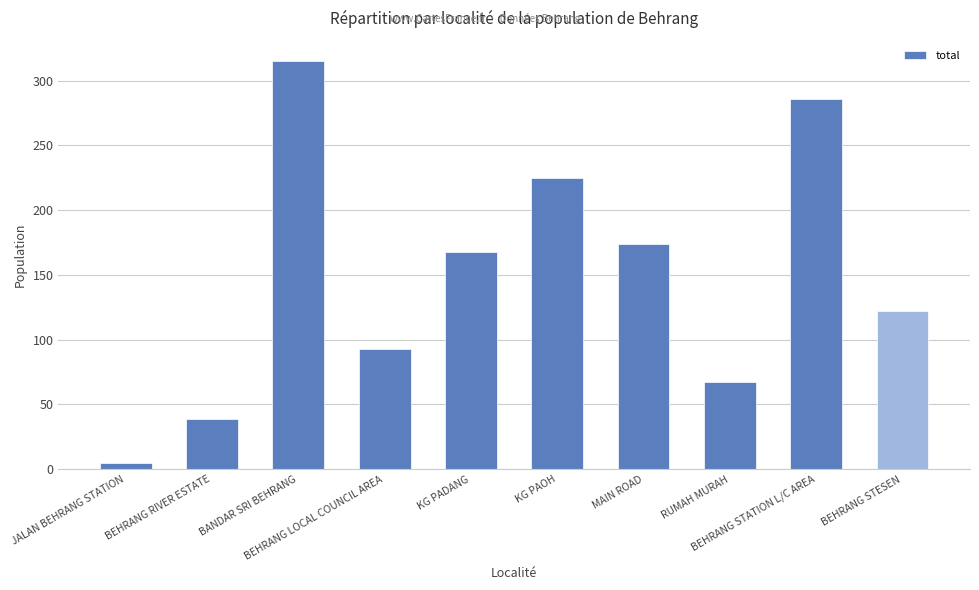

What is the label of the 4th bar from the right?

MAIN ROAD